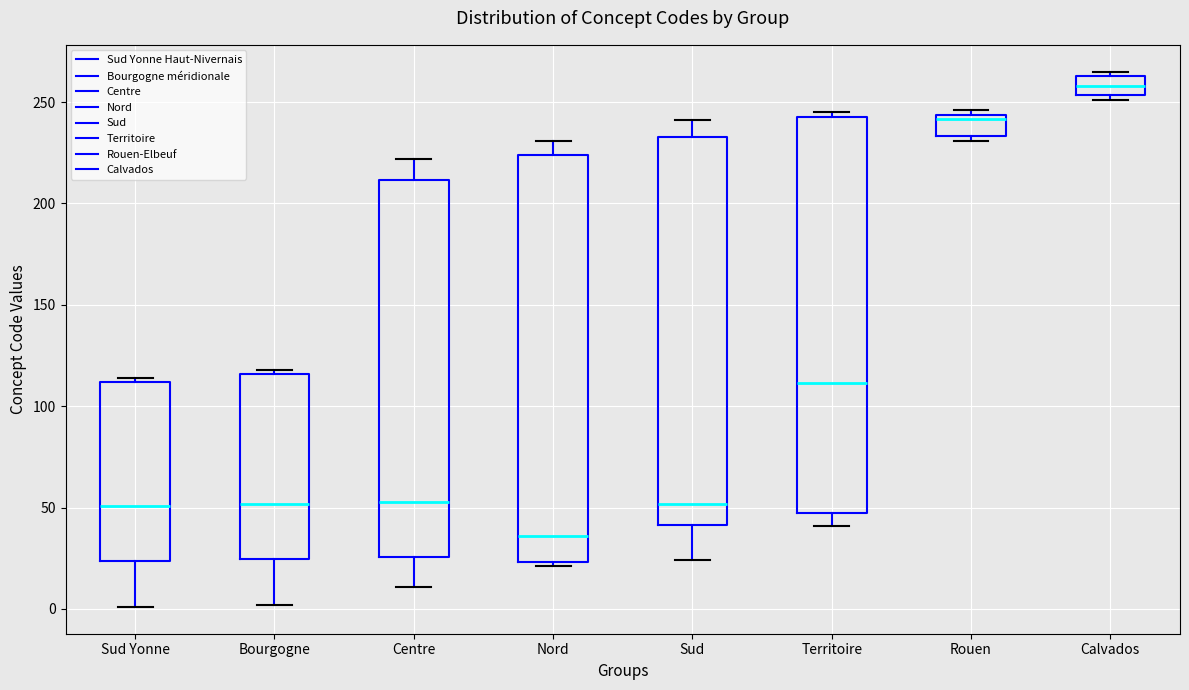

Reading left to right, transcribe this box plot: for each box, give where its median line is, the range the box spans, and where its two whiskers end, as read against the y-axis. The values are not printed on the chart, so give them approximately, as read against the axis.

Sud Yonne: median 50, box 25 to 110, whiskers 0 to 115
Bourgogne: median 50, box 25 to 115, whiskers 0 to 120
Centre: median 55, box 25 to 210, whiskers 10 to 220
Nord: median 35, box 25 to 225, whiskers 20 to 230
Sud: median 50, box 40 to 235, whiskers 25 to 240
Territoire: median 110, box 50 to 245, whiskers 40 to 245 (just above the box's upper edge)
Rouen: median 240, box 235 to 245, whiskers 230 to 245 (just above the box's upper edge)
Calvados: median 260, box 255 to 265, whiskers 250 to 265 (just above the box's upper edge)